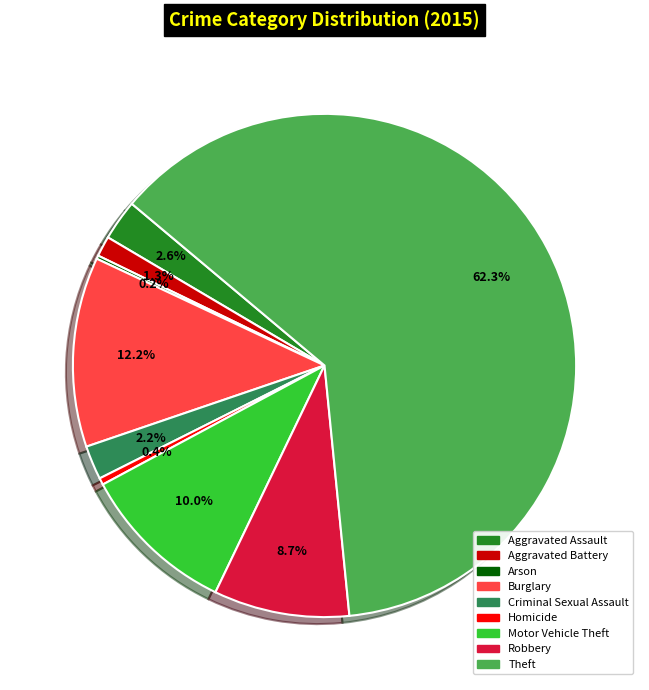

Is the sum of Burglary and Motor Vehicle Theft greater than half?

No